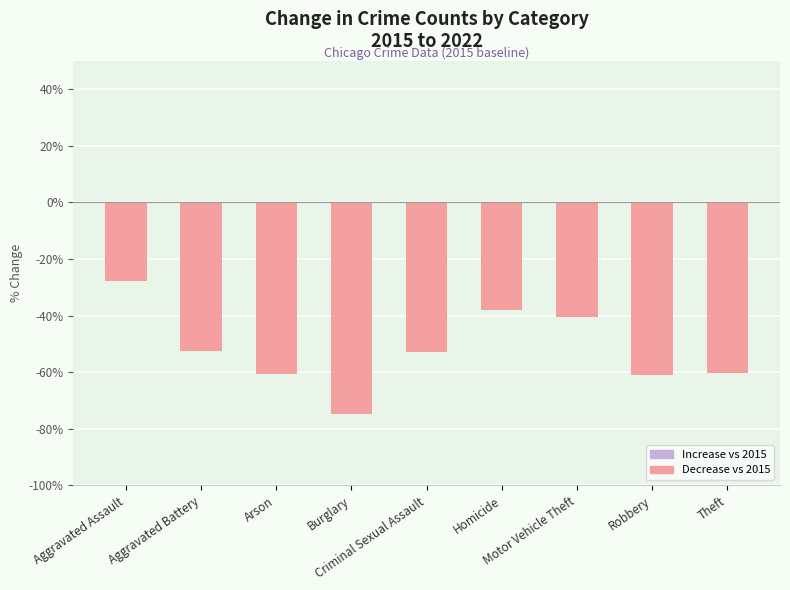

At which label does the data first exceed -52?

Aggravated Assault